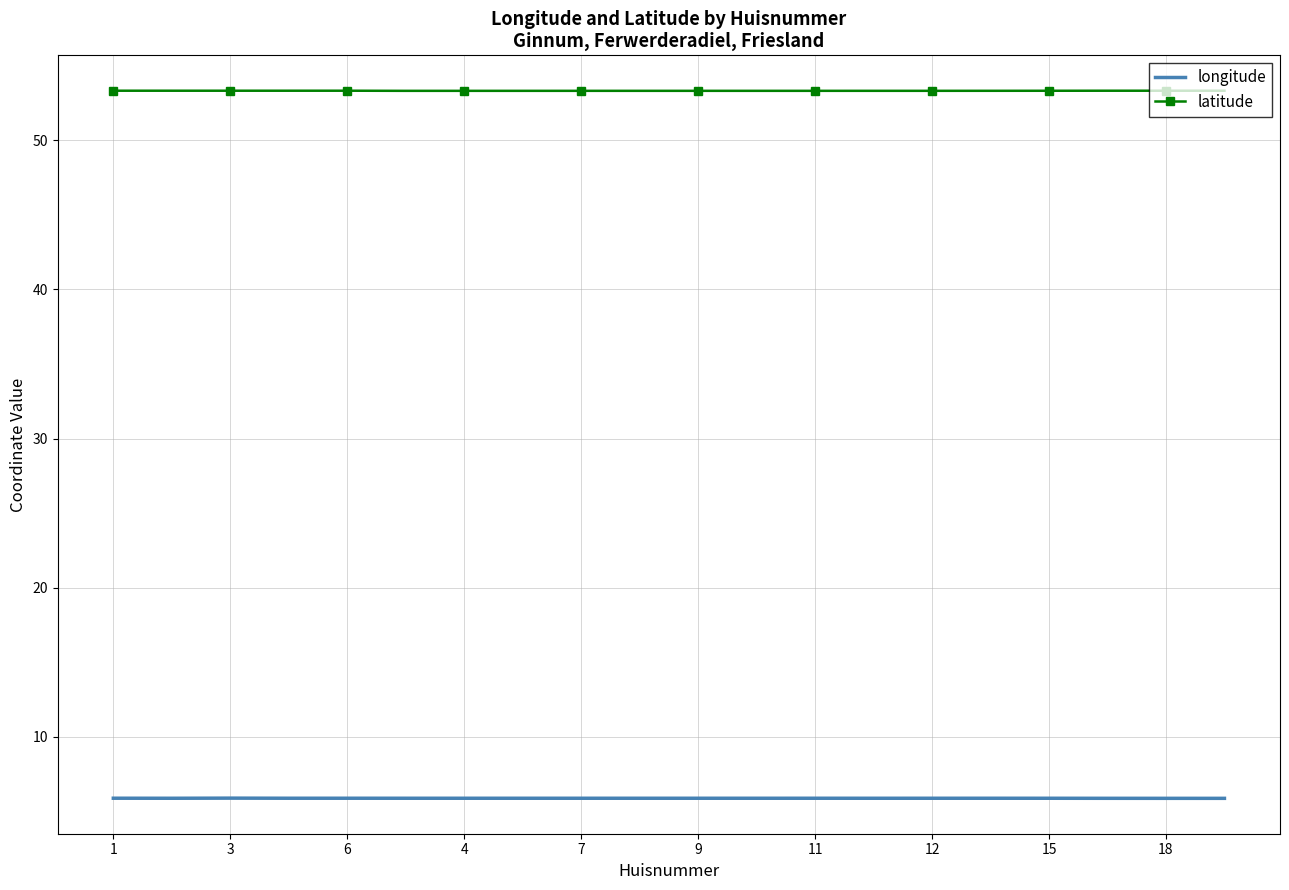

True or false: longitude and latitude intersect in this chart.

False